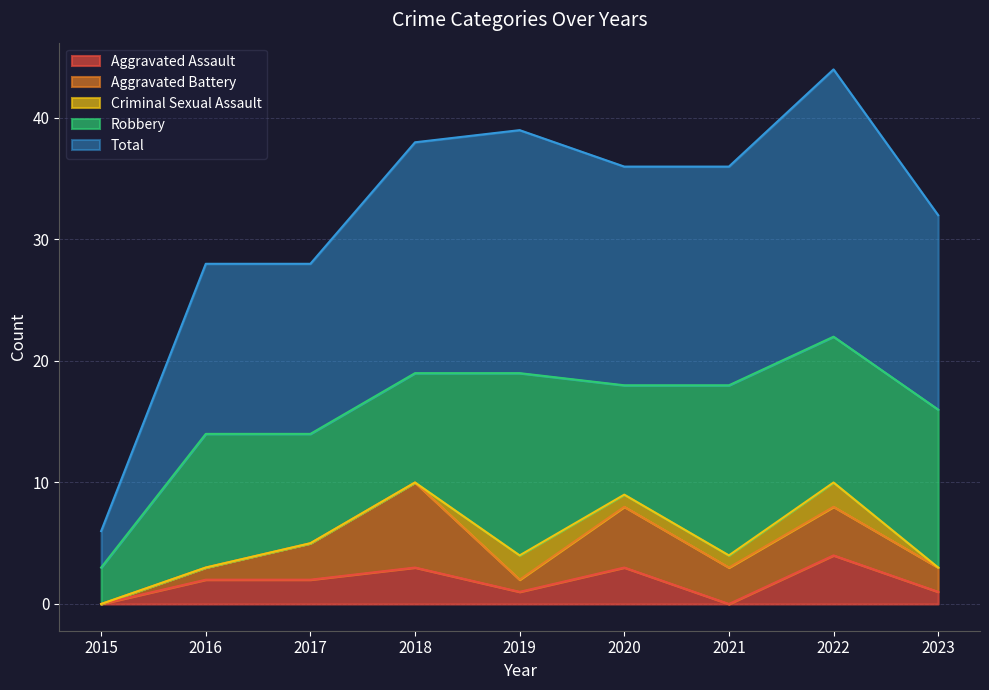

At which category is the sum across all series the highest?

2022